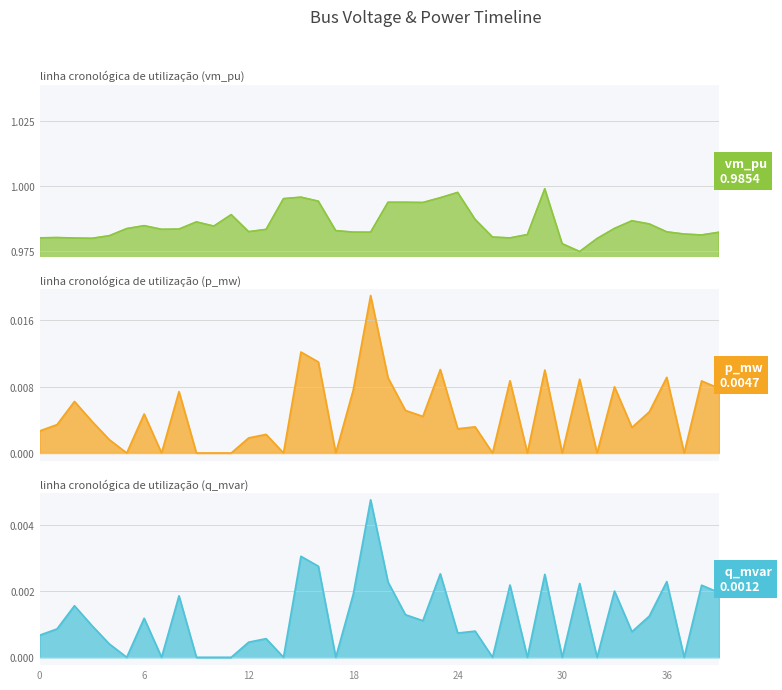

Which series changed the most between 17 and 31?

p_mw